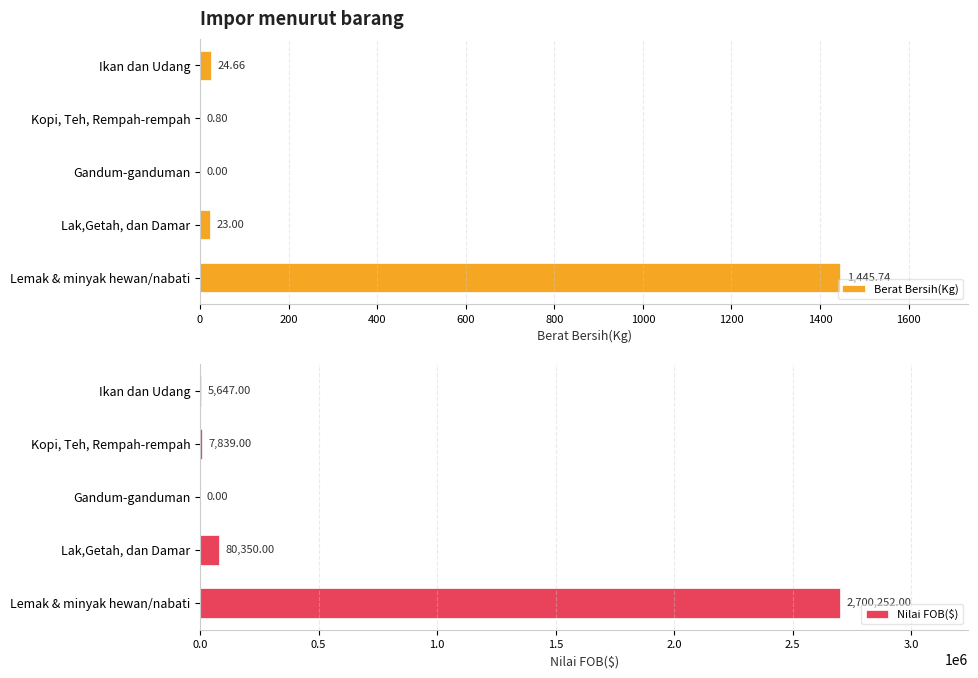

What is the sum of all Nilai FOB($) values?

2794088